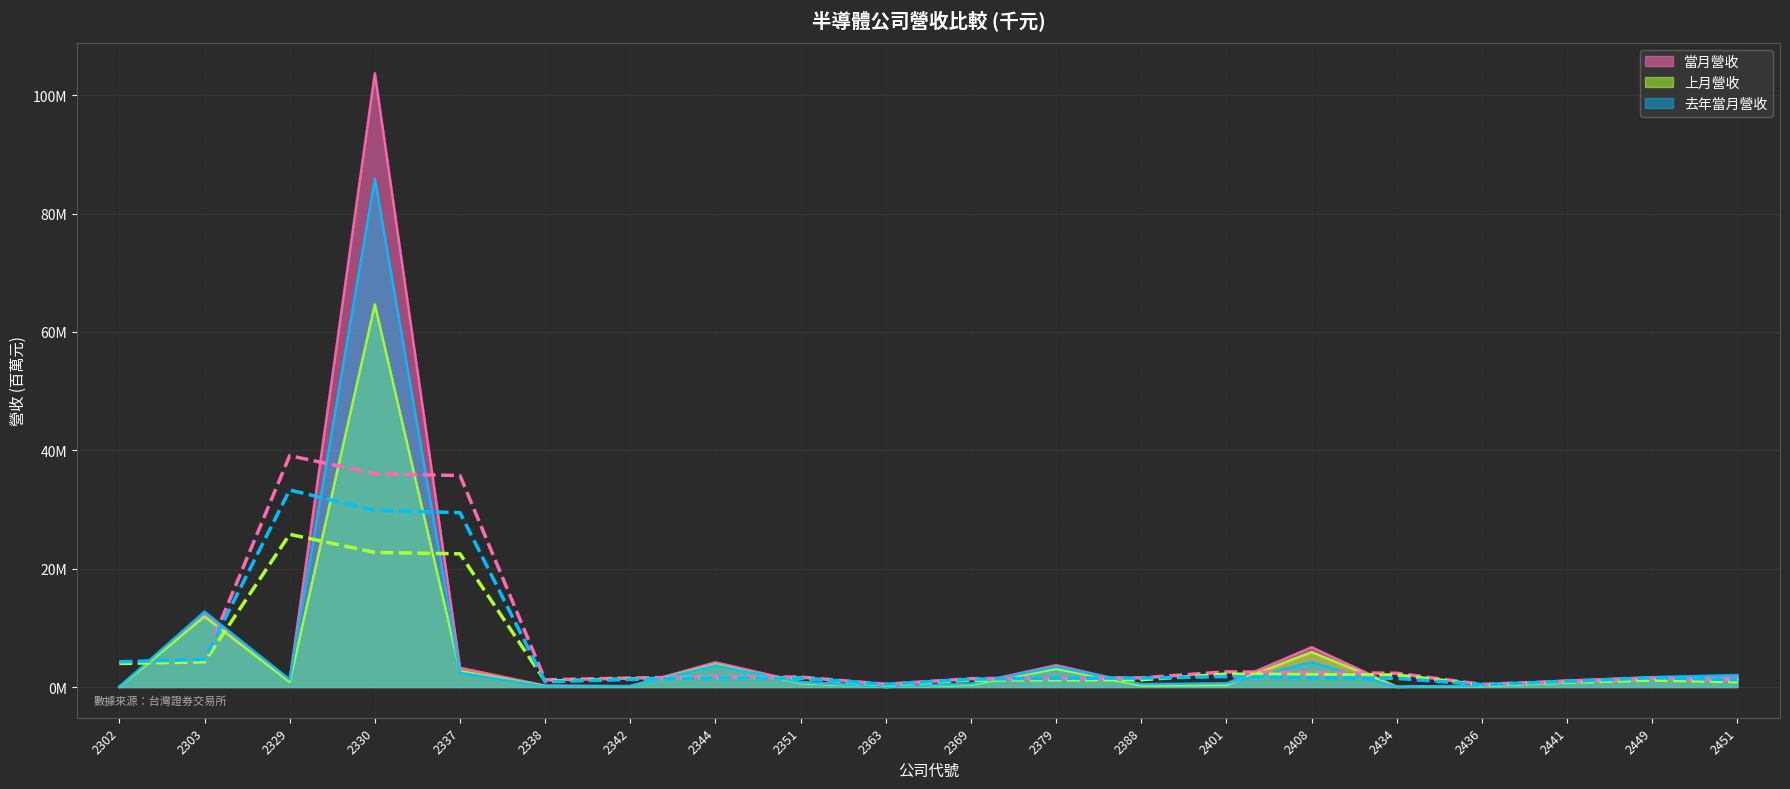

What is the sum of the 去年當月營收 values at 2330 and 2363?

85.9